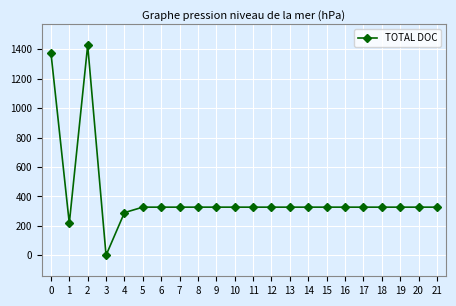

Reading left to right, list all the values displayed in this chart.

0=1378.0	1=218.0	2=1428.0	3=0.0	4=290.0	5=327.2	6=327.2	7=327.2	8=327.2	9=327.2	10=327.2	11=327.2	12=327.2	13=327.2	14=327.2	15=327.2	16=327.2	17=327.2	18=327.2	19=327.2	20=327.2	21=327.2